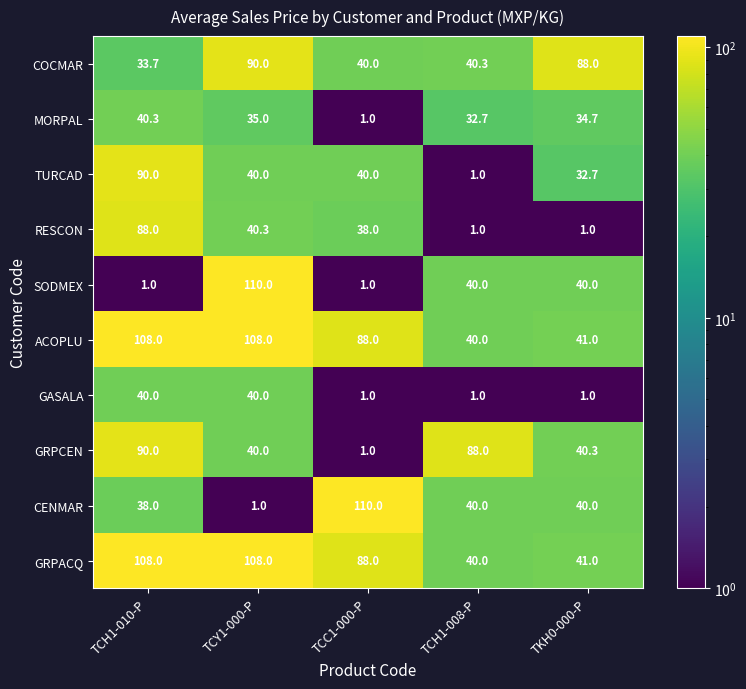

Which series changed the most between TCC1-000-P and TCH1-008-P?

GRPCEN